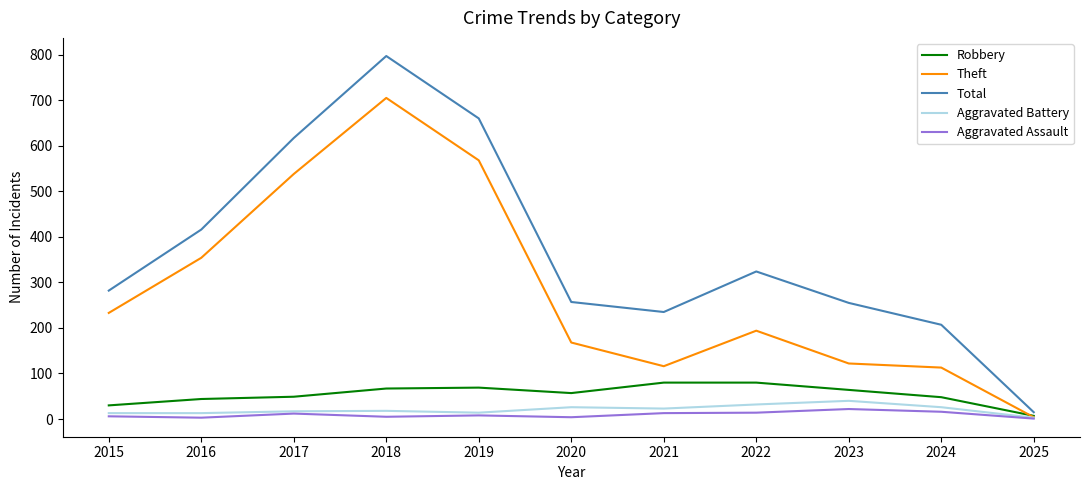

Is the value of Total at 2023 greater than the value of Theft at 2017?

No